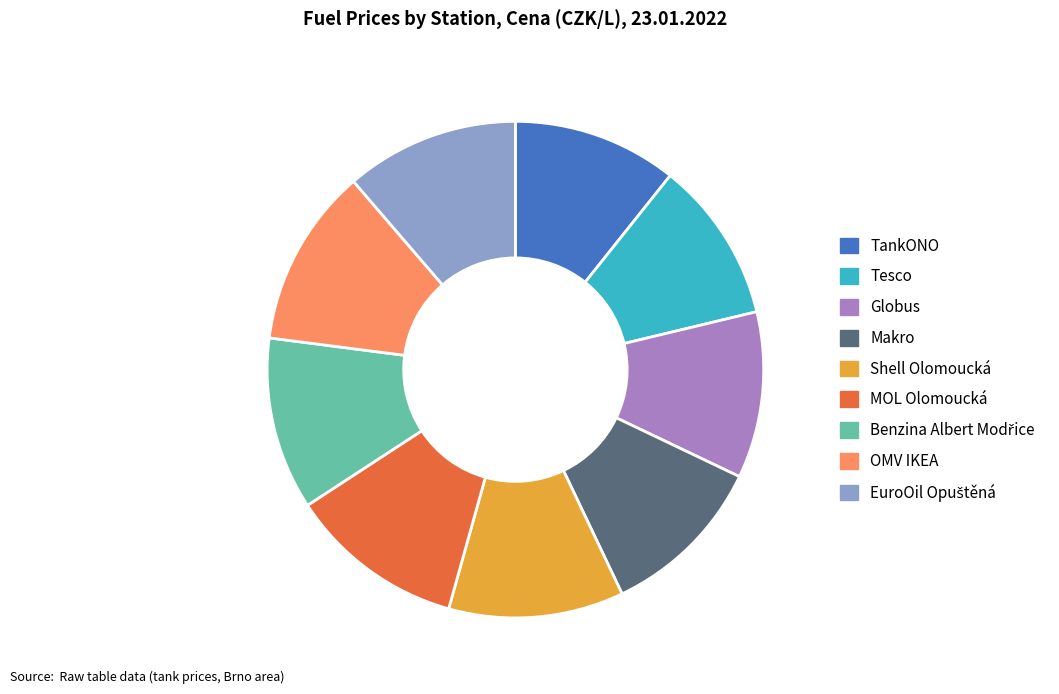

How many slices are in this pie chart?

9